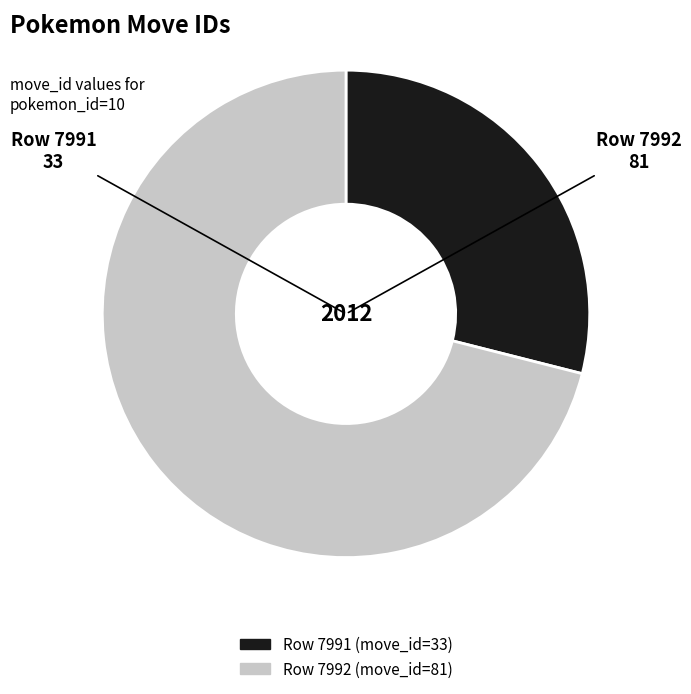

Is there a majority slice in this chart?

Yes